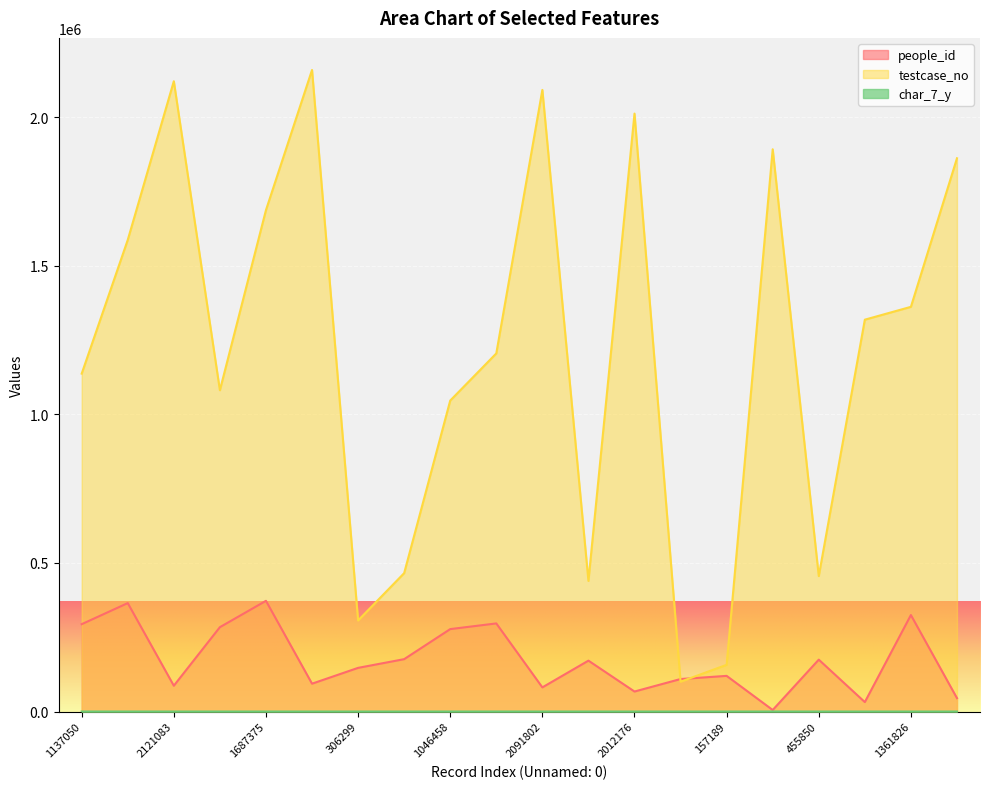

At which category is the sum across all series the highest?

2158971